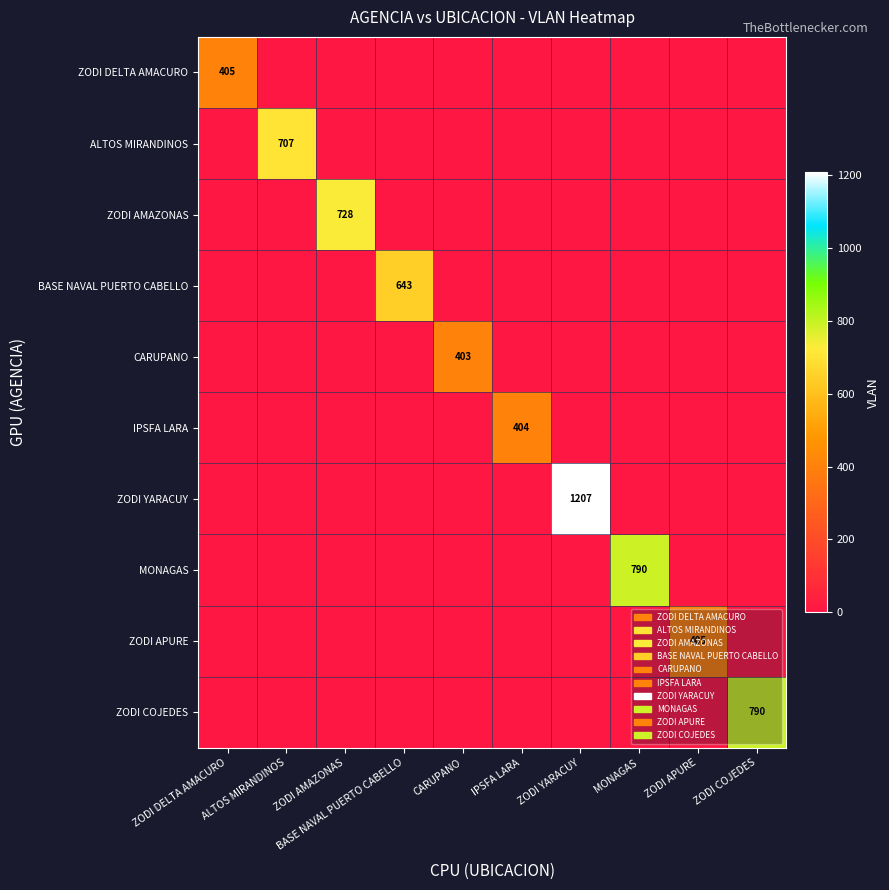

What is the average value of the ZODI DELTA AMACURO series?

40